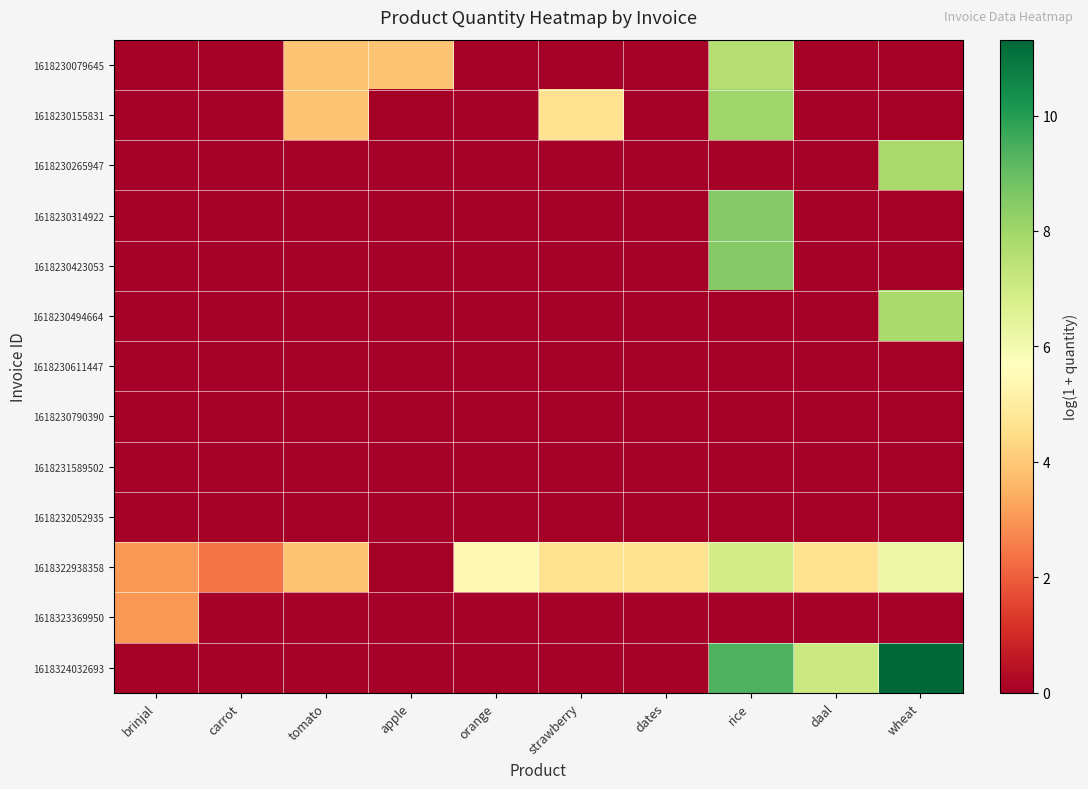

Reading right to left, what are all the values shown in this chart?

1618230079645: wheat=0.0	daal=0.0	rice=7.6	dates=0.0	strawberry=0.0	orange=0.0	apple=3.9	tomato=3.9	carrot=0.0	brinjal=0.0
1618230155831: wheat=0.0	daal=0.0	rice=8.0	dates=0.0	strawberry=4.6	orange=0.0	apple=0.0	tomato=3.9	carrot=0.0	brinjal=0.0
1618230265947: wheat=7.8	daal=0.0	rice=0.0	dates=0.0	strawberry=0.0	orange=0.0	apple=0.0	tomato=0.0	carrot=0.0	brinjal=0.0
1618230314922: wheat=0.0	daal=0.0	rice=8.5	dates=0.0	strawberry=0.0	orange=0.0	apple=0.0	tomato=0.0	carrot=0.0	brinjal=0.0
1618230423053: wheat=0.0	daal=0.0	rice=8.5	dates=0.0	strawberry=0.0	orange=0.0	apple=0.0	tomato=0.0	carrot=0.0	brinjal=0.0
1618230494664: wheat=7.8	daal=0.0	rice=0.0	dates=0.0	strawberry=0.0	orange=0.0	apple=0.0	tomato=0.0	carrot=0.0	brinjal=0.0
1618230611447: wheat=0.0	daal=0.0	rice=0.0	dates=0.0	strawberry=0.0	orange=0.0	apple=0.0	tomato=0.0	carrot=0.0	brinjal=0.0
1618230790390: wheat=0.0	daal=0.0	rice=0.0	dates=0.0	strawberry=0.0	orange=0.0	apple=0.0	tomato=0.0	carrot=0.0	brinjal=0.0
1618231589502: wheat=0.0	daal=0.0	rice=0.0	dates=0.0	strawberry=0.0	orange=0.0	apple=0.0	tomato=0.0	carrot=0.0	brinjal=0.0
1618232052935: wheat=0.0	daal=0.0	rice=0.0	dates=0.0	strawberry=0.0	orange=0.0	apple=0.0	tomato=0.0	carrot=0.0	brinjal=0.0
1618322938358: wheat=6.2	daal=4.6	rice=6.9	dates=4.6	strawberry=4.6	orange=5.4	apple=0.0	tomato=3.9	carrot=2.4	brinjal=3.0
1618323369950: wheat=0.0	daal=0.0	rice=0.0	dates=0.0	strawberry=0.0	orange=0.0	apple=0.0	tomato=0.0	carrot=0.0	brinjal=3.0
1618324032693: wheat=11.3	daal=7.1	rice=9.4	dates=0.0	strawberry=0.0	orange=0.0	apple=0.0	tomato=0.0	carrot=0.0	brinjal=0.0